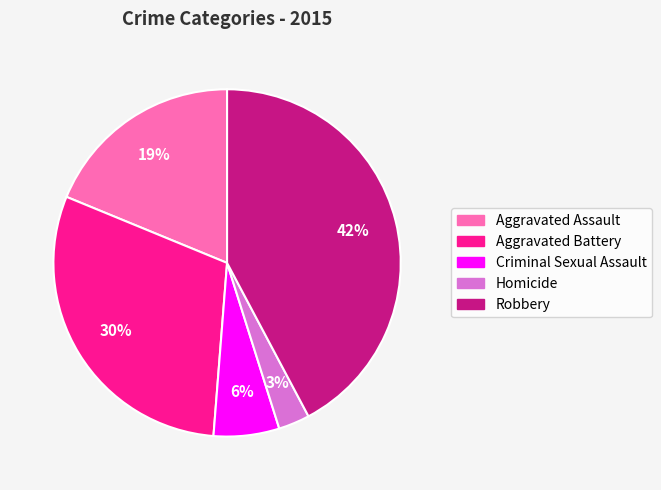

True or false: Criminal Sexual Assault accounts for 1% of the total.

False